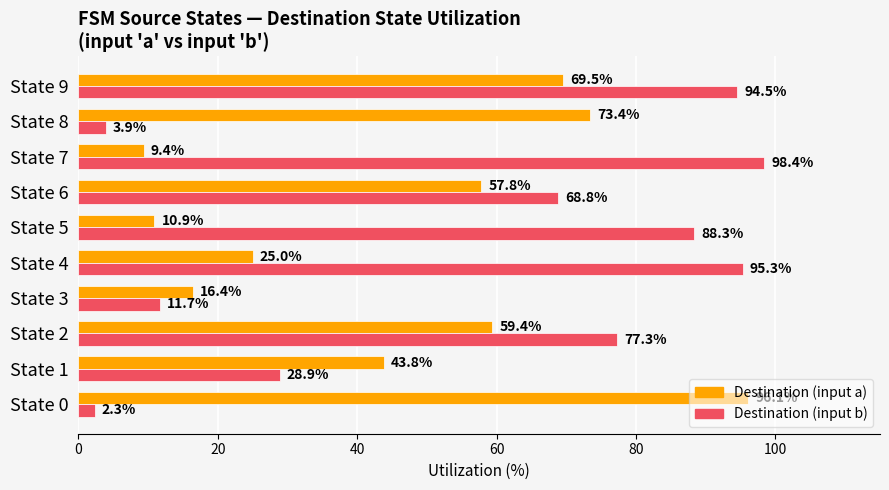

At which category does the chart reach its minimum across all series?

State 0